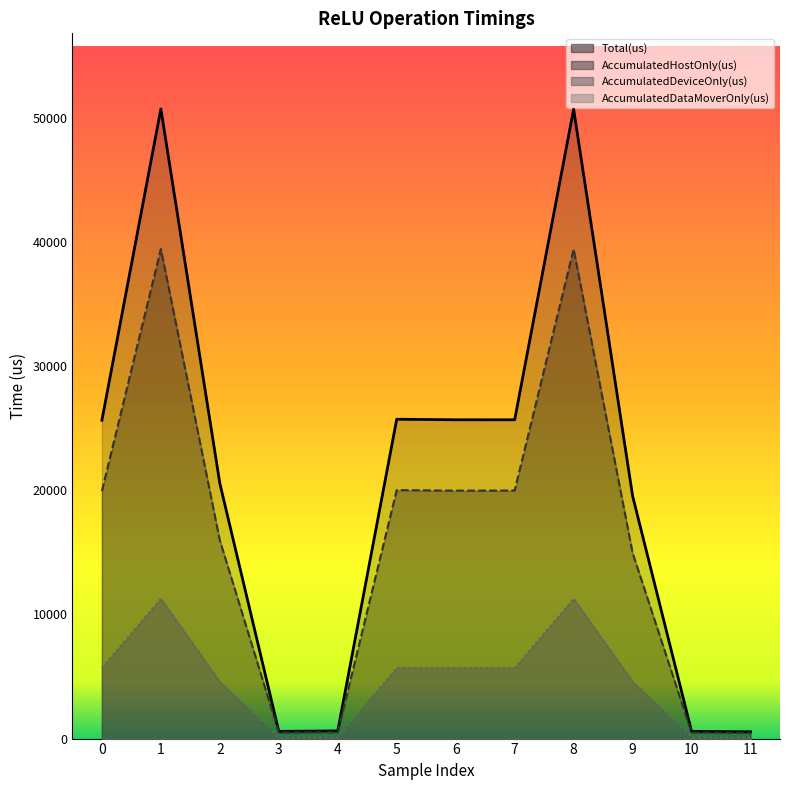

True or false: AccumulatedDeviceOnly(us) and Total(us) intersect in this chart.

False